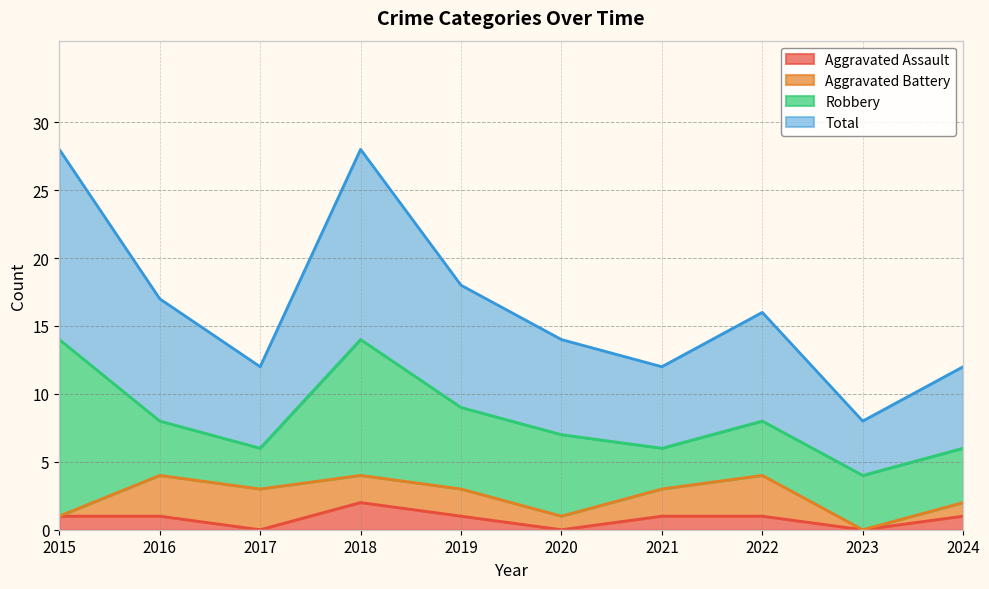

True or false: Total and Aggravated Assault cross at least once.

False